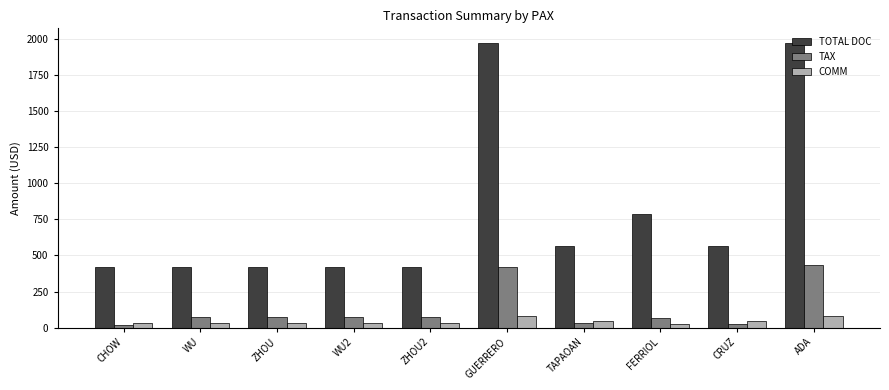

How many bars are there in each group?

3